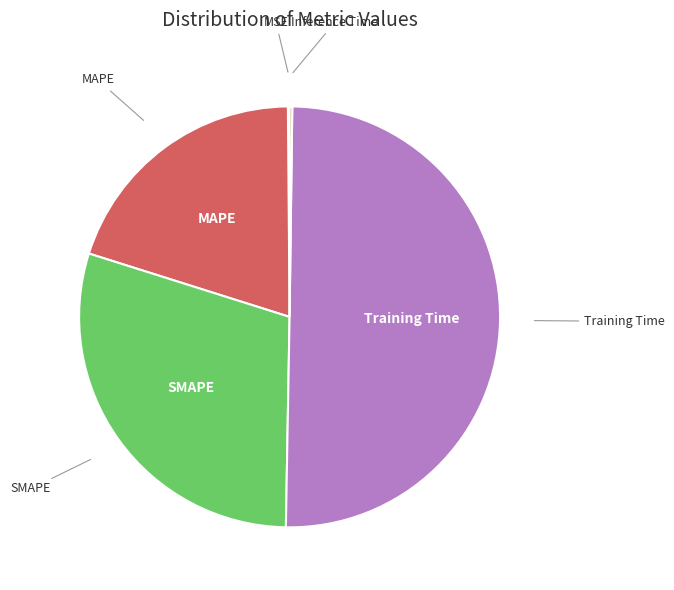

Does any single category account for the majority?

Yes